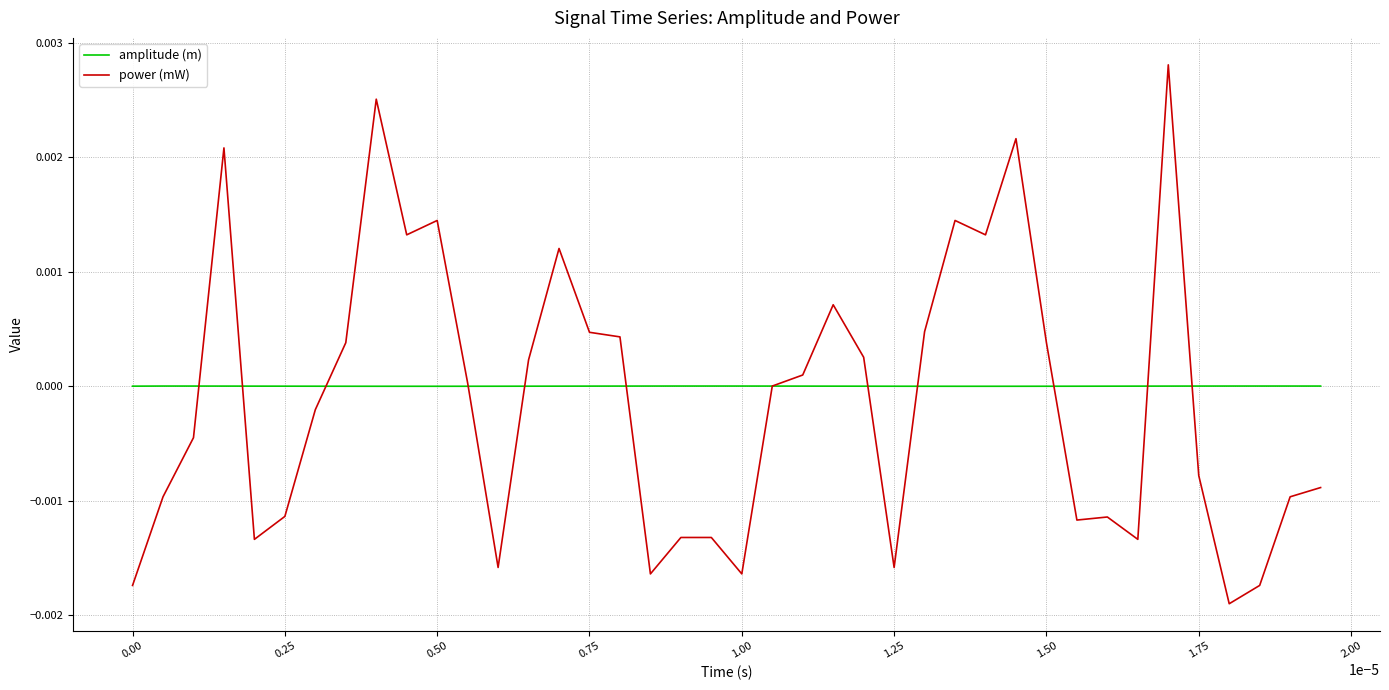

List the series in order of their peak value, highest first.

power (mW), amplitude (m)